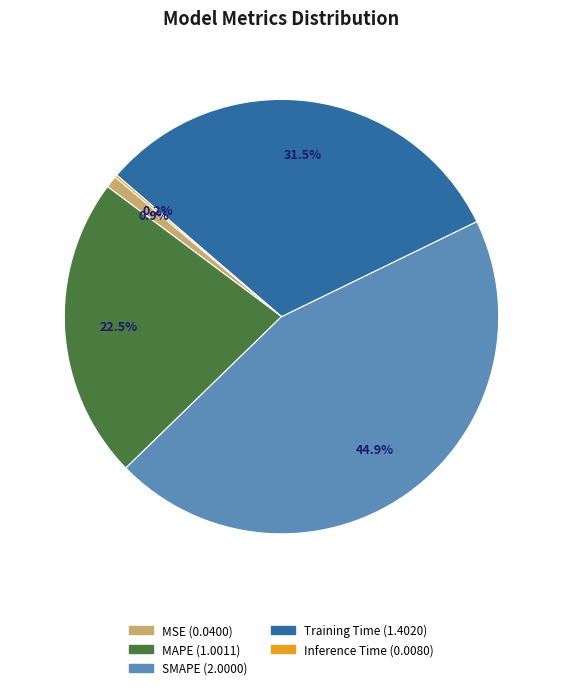

To the nearest percent, what percentage of the pie is MSE?

1%